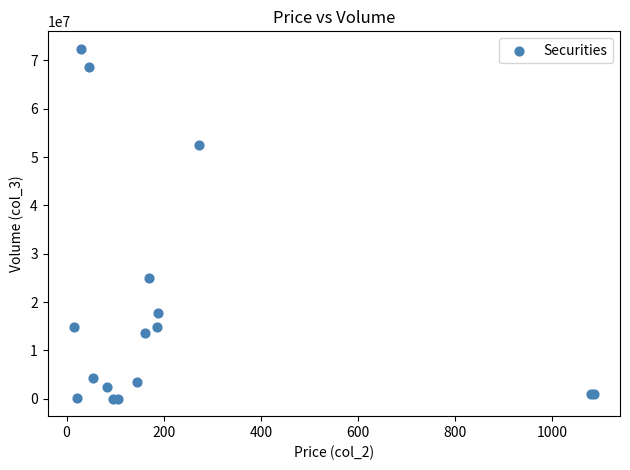

What Y value in the scatter plot is closest to 36213041?

24979100